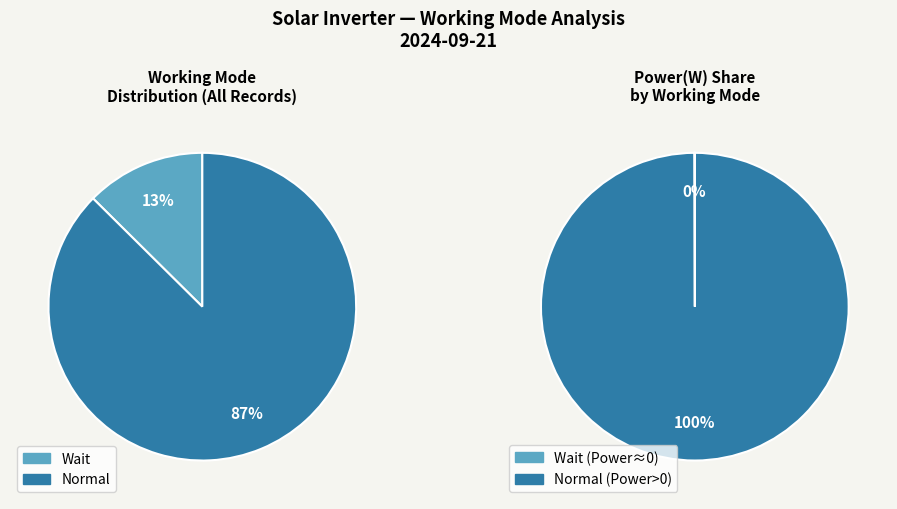

Which category has the biggest portion of the pie?

Normal